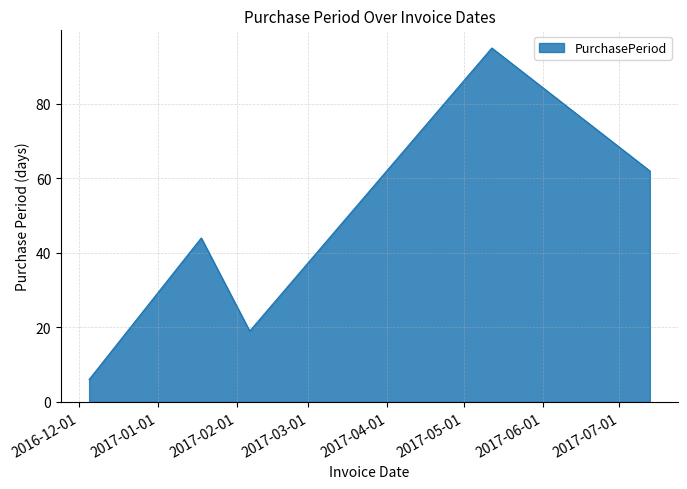

What is the smallest value displayed?

6